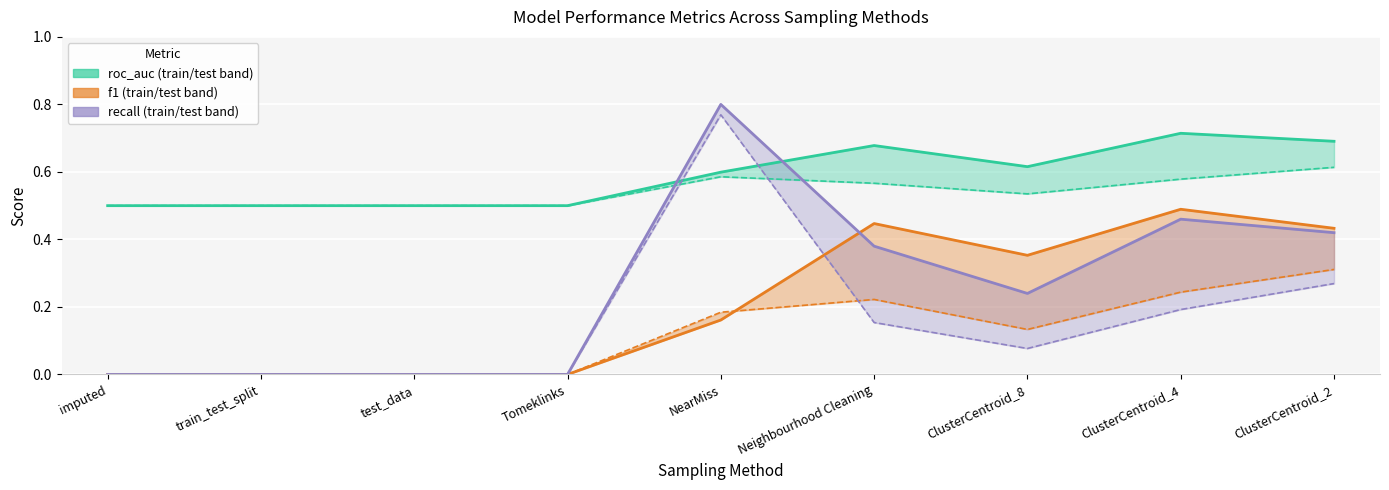

At ClusterCentroid_8, list the series in order from smallest to largest.

recall_test, f1_test, recall_train, f1_train, roc_auc_test, roc_auc_train